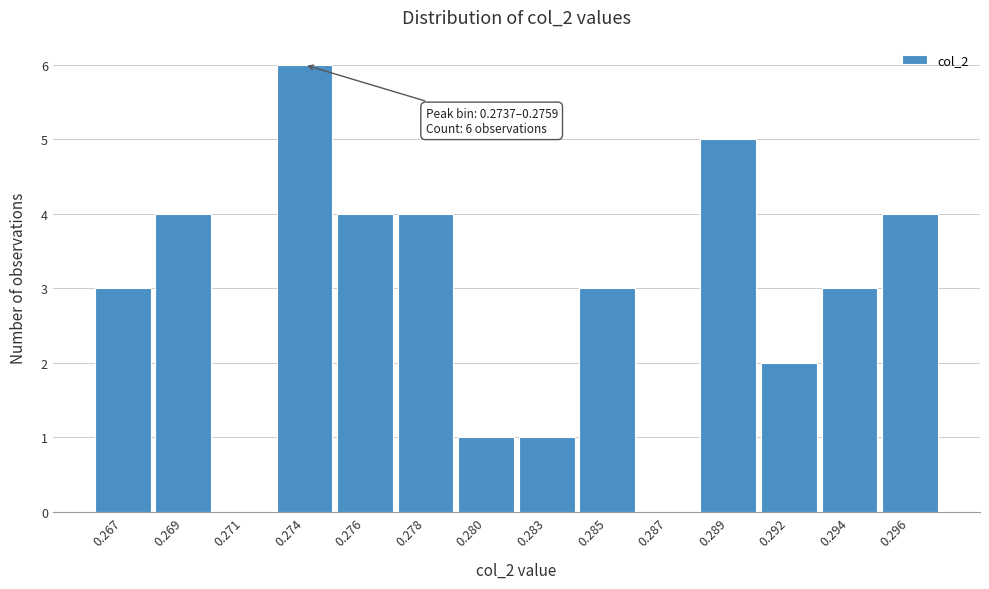

Reading left to right, extract all data points from this chart.

0.267=3	0.269=4	0.271=0	0.274=6	0.276=4	0.278=4	0.280=1	0.283=1	0.285=3	0.287=0	0.289=5	0.292=2	0.294=3	0.296=4